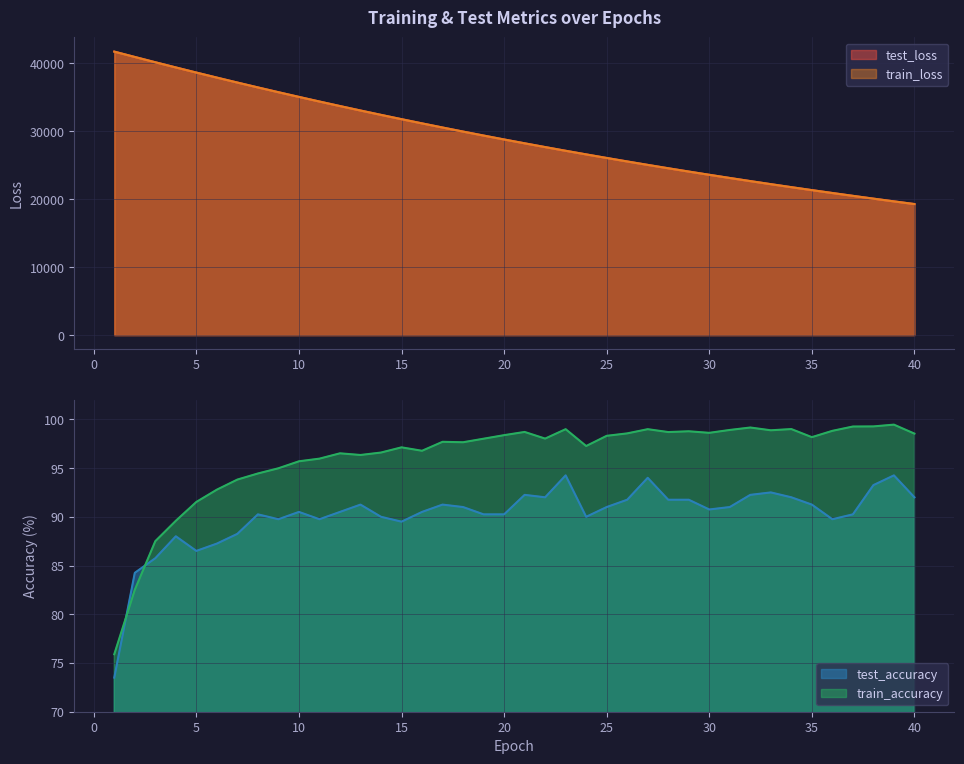

How many values in the train_loss series are below 28787?

20